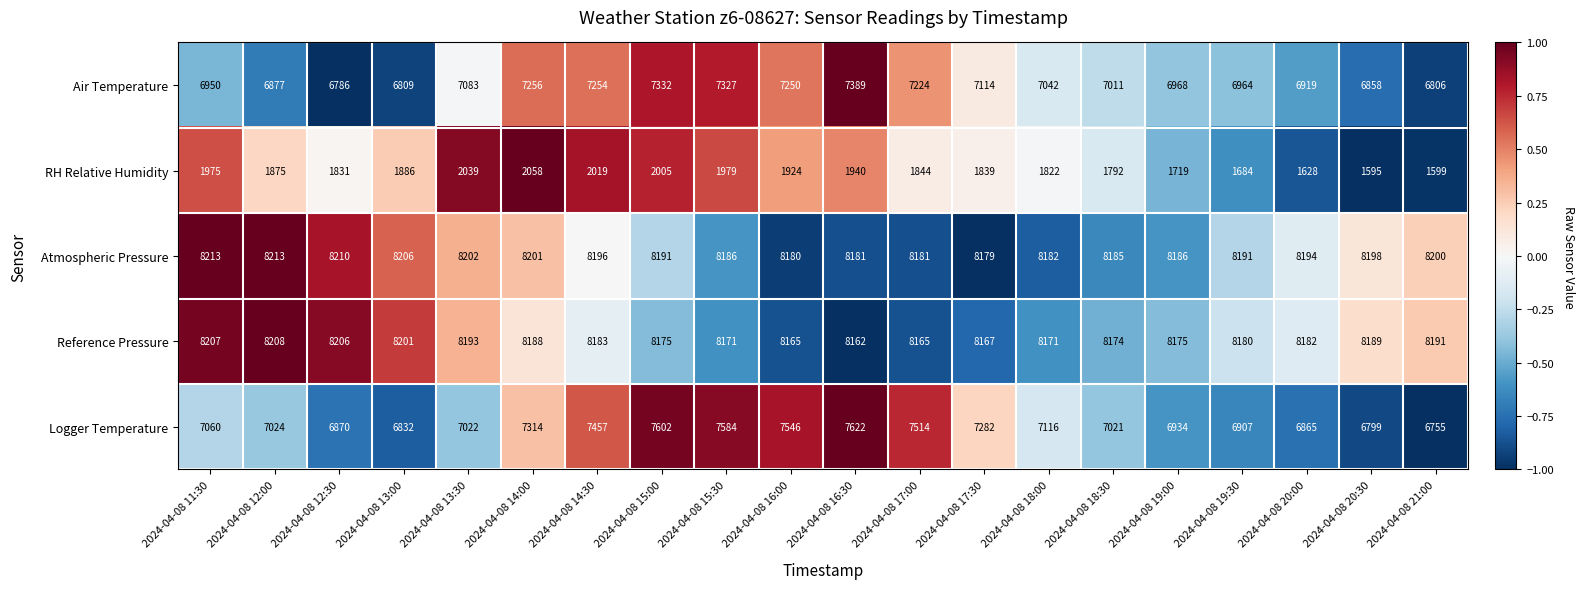

Is it true that Reference Pressure equals 4895 at 2024-04-08 19:30?

False